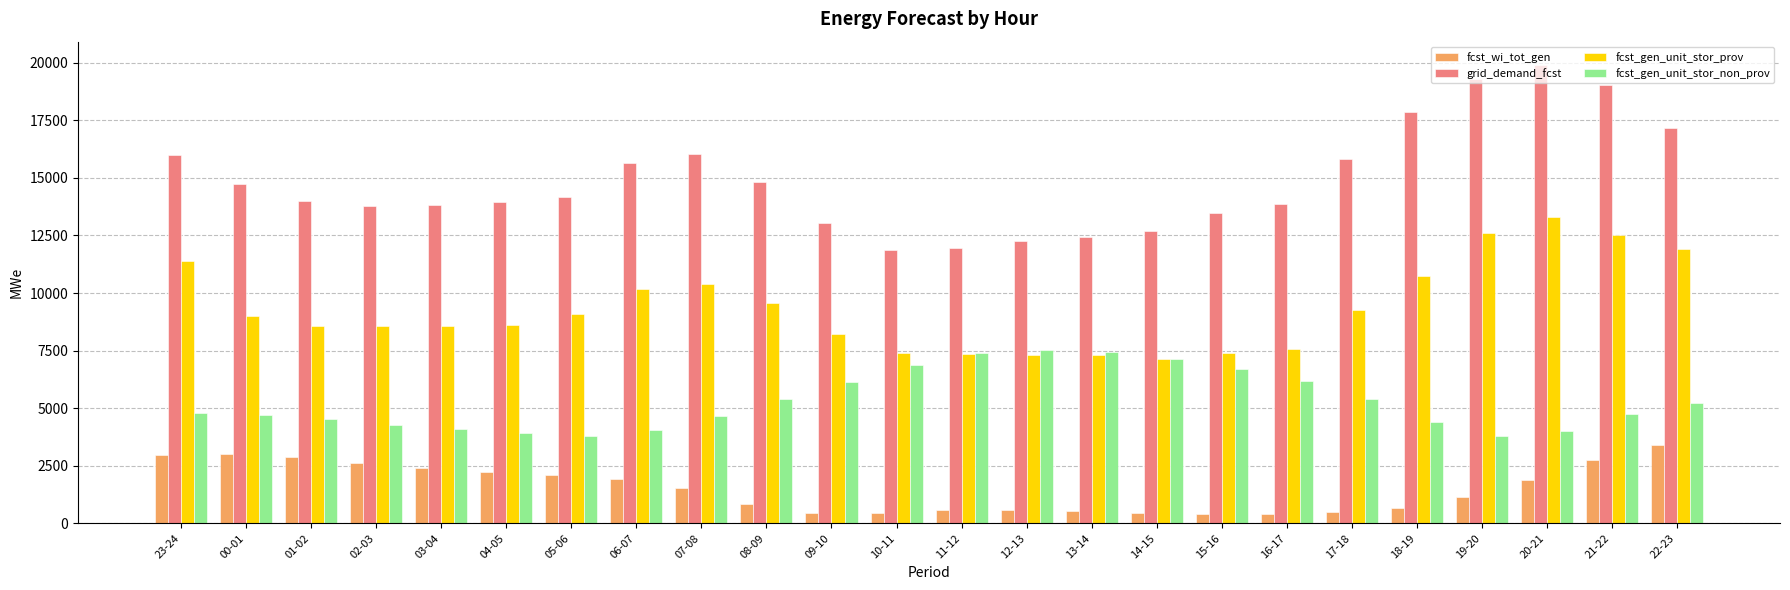

The value of fcst_gen_unit_stor_prov at 23-24 is 2548. True or false?

False